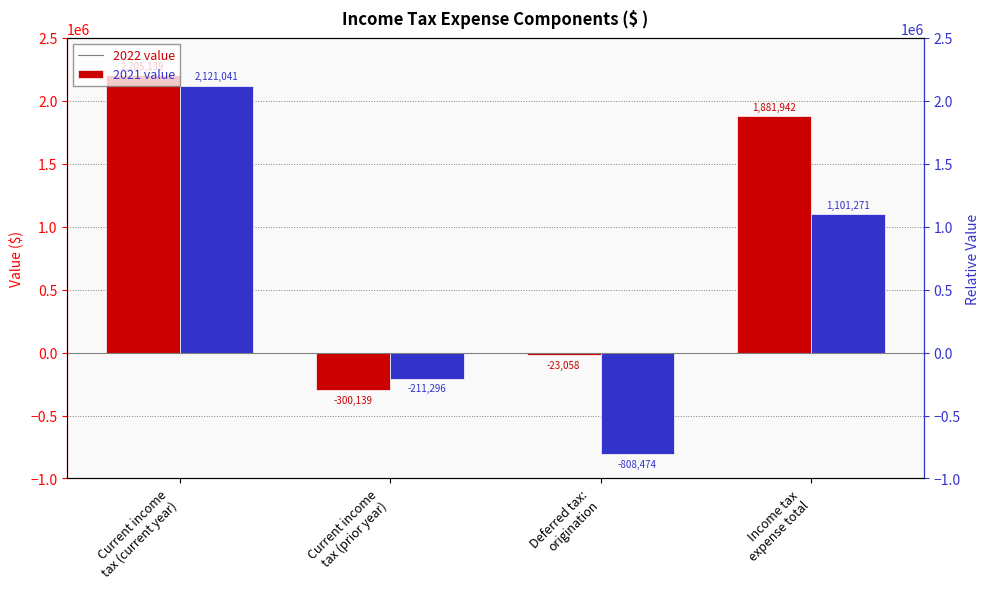

Reading left to right, list all the values displayed in this chart.

2022: Current income
tax (current year)=2205139	Current income
tax (prior year)=-300139	Deferred tax:
origination=-23058	Income tax
expense total=1881942
2021: Current income
tax (current year)=2121041	Current income
tax (prior year)=-211296	Deferred tax:
origination=-808474	Income tax
expense total=1101271